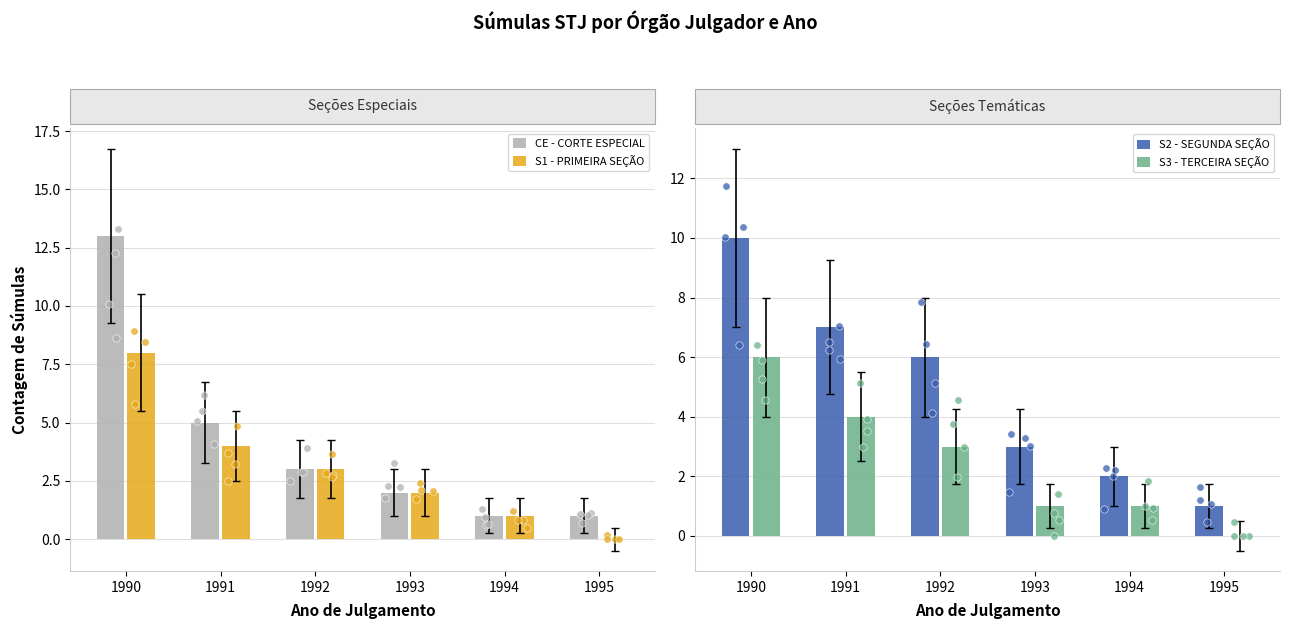

What is the total value across all series at 1992?

15